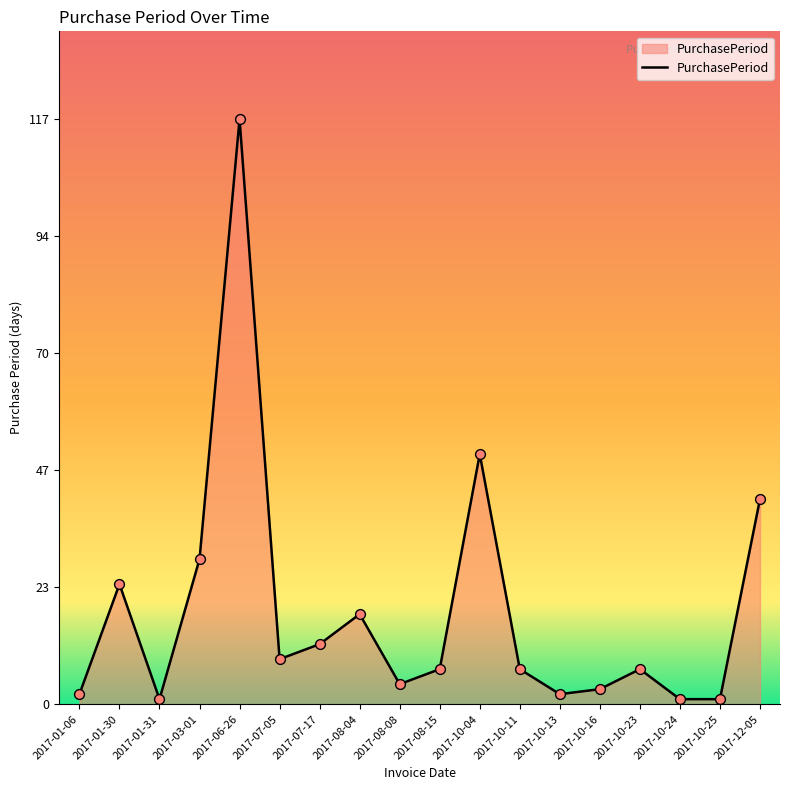

What is the ratio of the value at 2017-01-30 to the value at 2017-08-15?

3.4